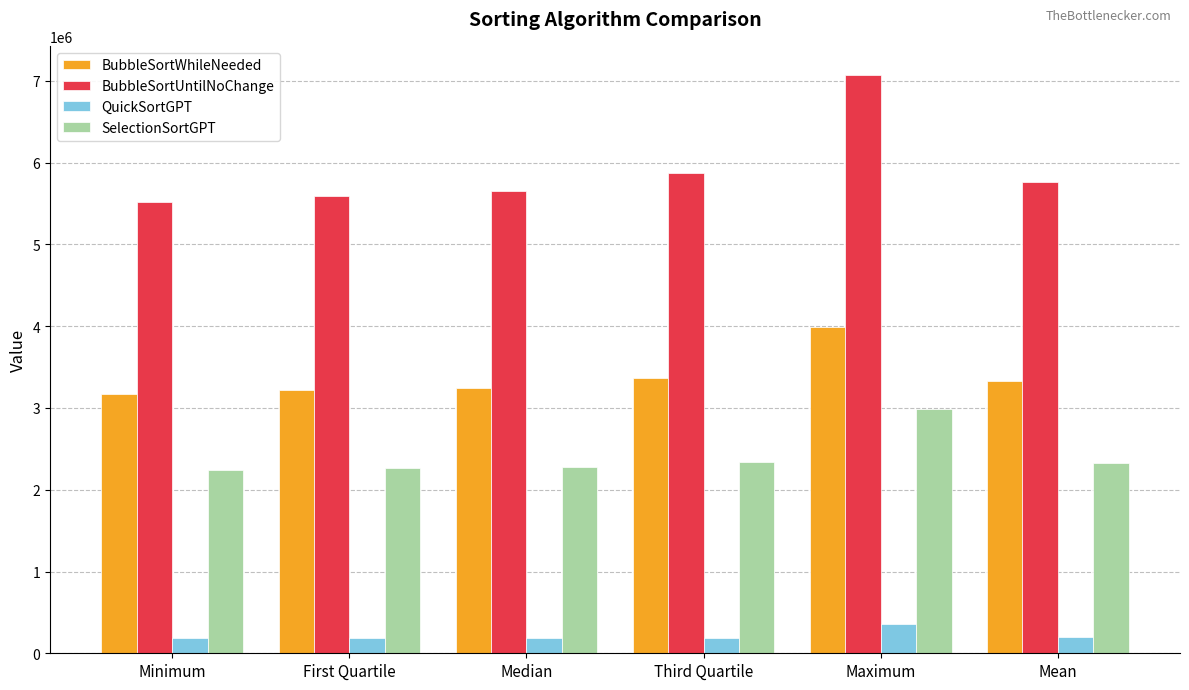

What are all the series names shown in the legend?

BubbleSortWhileNeeded, BubbleSortUntilNoChange, QuickSortGPT, SelectionSortGPT